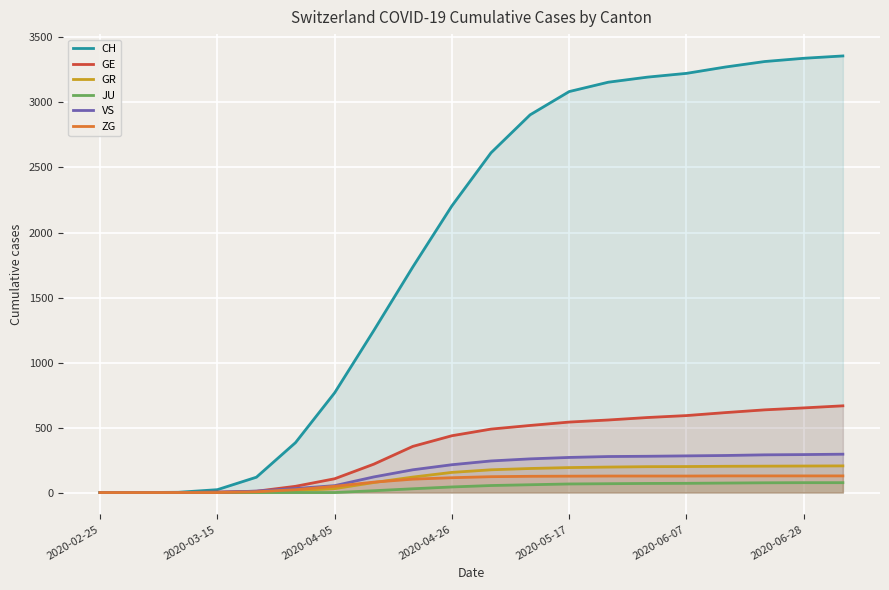

Is it true that JU equals 0 at 2020-03-15?

True